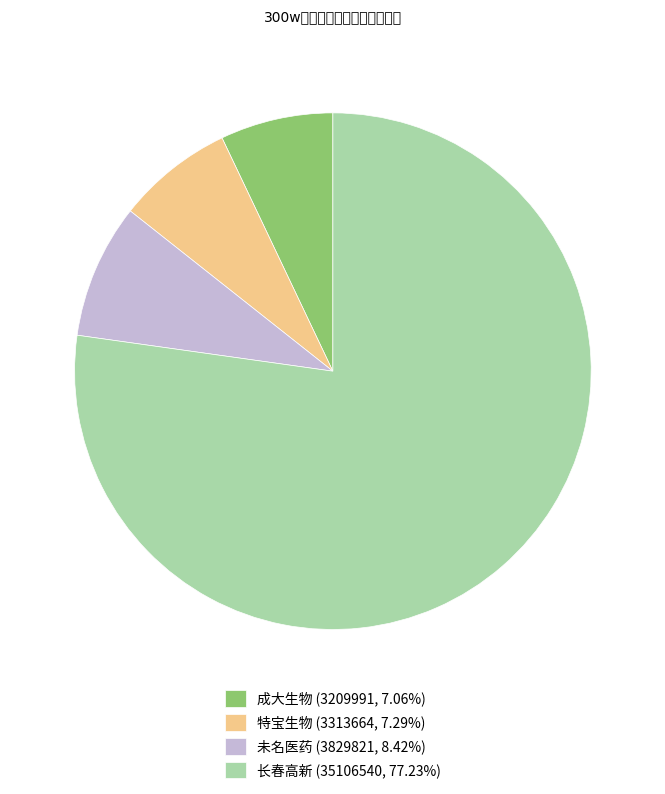

What is the ratio of the value at 成大生物 (3209991, 7.06%) to the value at 未名医药 (3829821, 8.42%)?

0.8